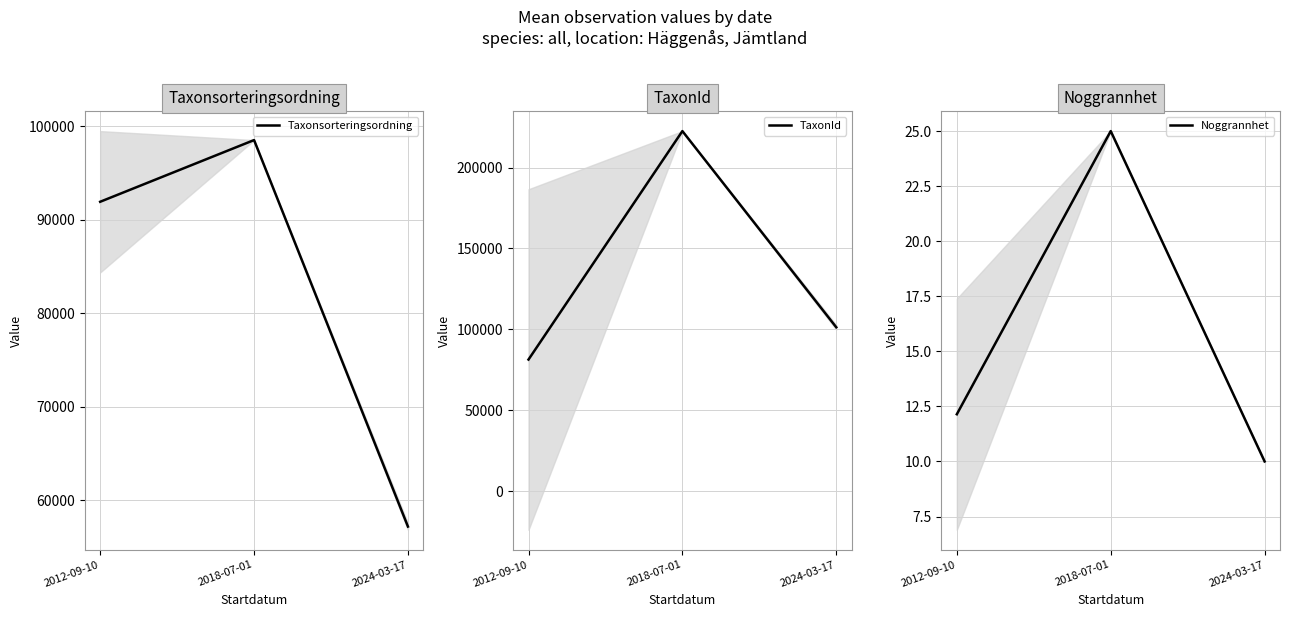

Reading left to right, extract all data points from this chart.

Taxonsorteringsordning: 91918.6	98520.0	57167.2
TaxonId: 81352.9	222498.0	101279.6
Noggrannhet: 12.1	25.0	10.0